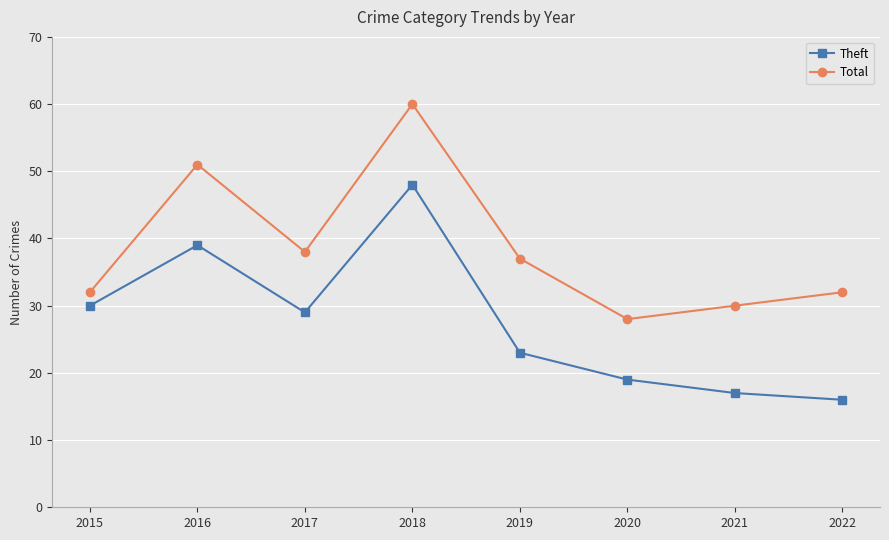

True or false: Theft has a value of 29 at 2017.

True